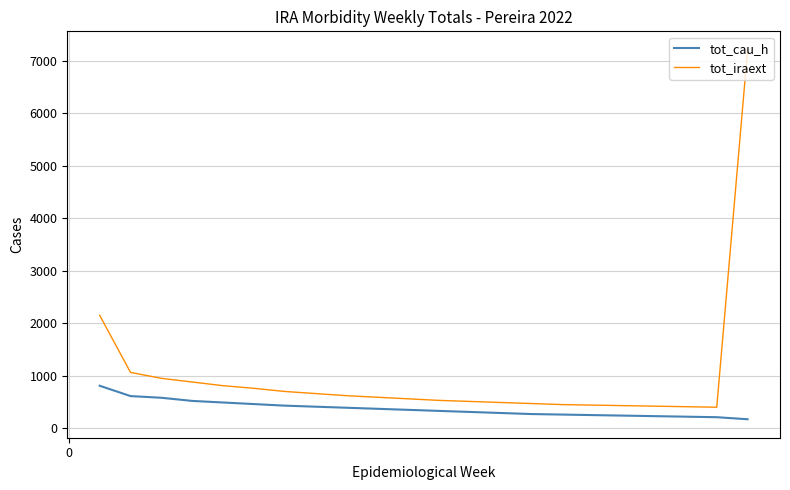

List the series in order of their peak value, lowest first.

tot_cau_h, tot_iraext